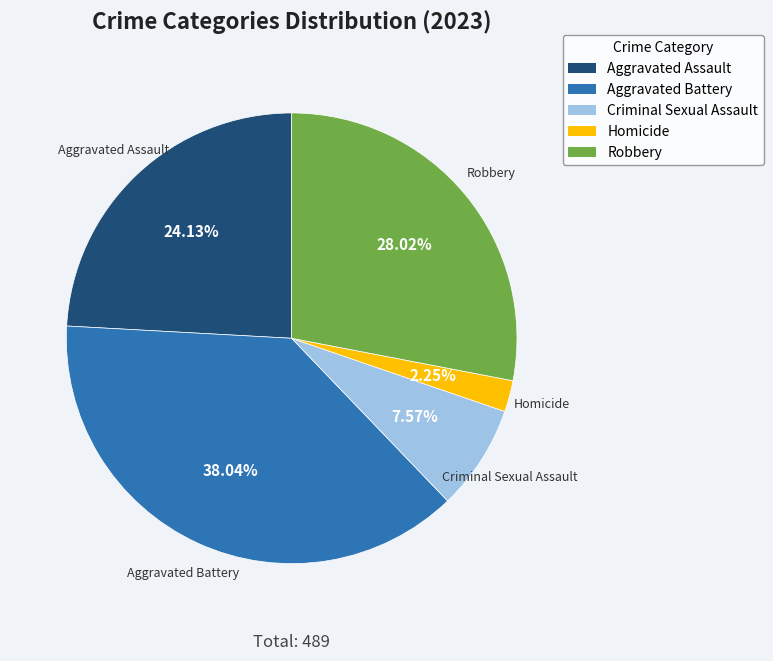

The Criminal Sexual Assault slice represents 8% of the pie. True or false?

True